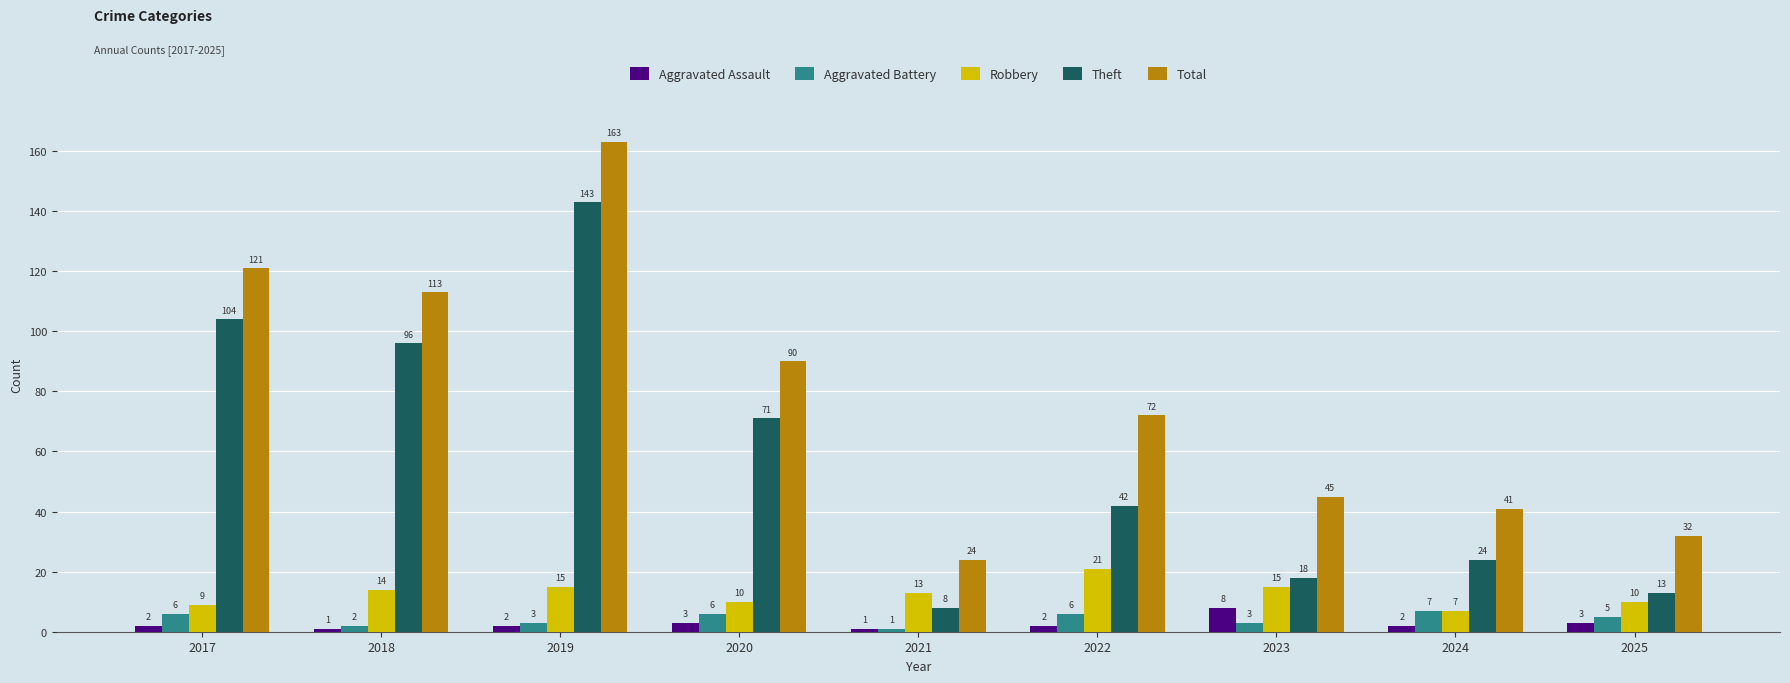

Reading left to right, transcribe all the data shown in this chart.

Aggravated Assault: 2017=2	2018=1	2019=2	2020=3	2021=1	2022=2	2023=8	2024=2	2025=3
Aggravated Battery: 2017=6	2018=2	2019=3	2020=6	2021=1	2022=6	2023=3	2024=7	2025=5
Robbery: 2017=9	2018=14	2019=15	2020=10	2021=13	2022=21	2023=15	2024=7	2025=10
Theft: 2017=104	2018=96	2019=143	2020=71	2021=8	2022=42	2023=18	2024=24	2025=13
Total: 2017=121	2018=113	2019=163	2020=90	2021=24	2022=72	2023=45	2024=41	2025=32